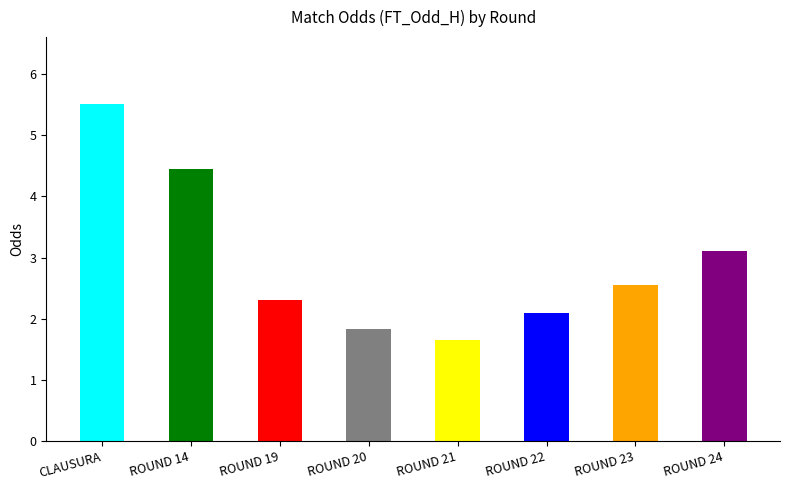

What is the average value?

2.9